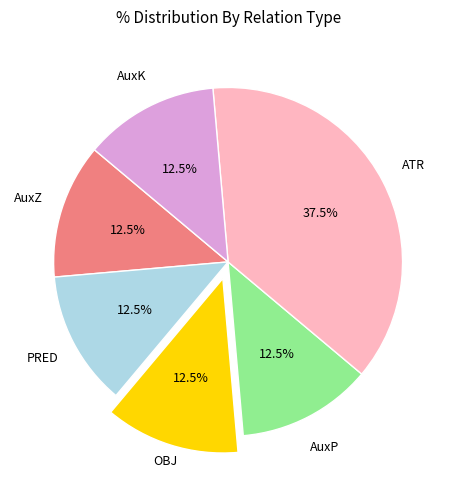

Is there any slice that represents more than half of the pie?

No